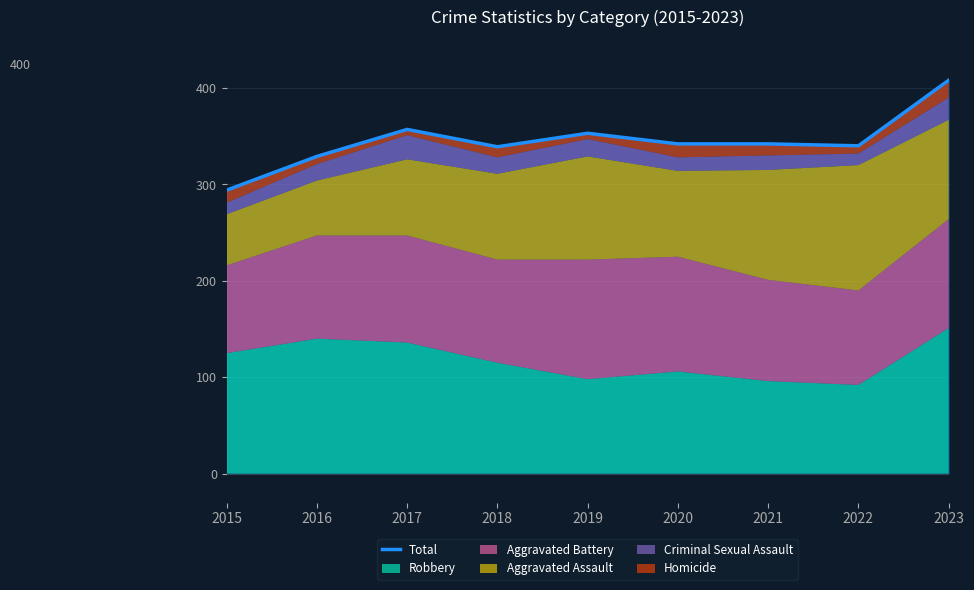

At which category does the chart reach its minimum across all series?

2015